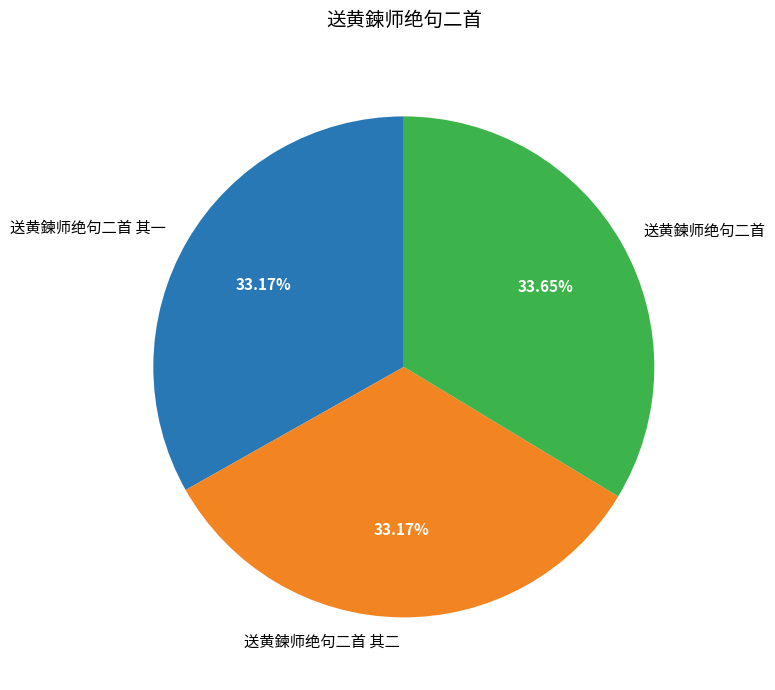

True or false: 送黄鍊师绝句二首 accounts for 21% of the total.

False